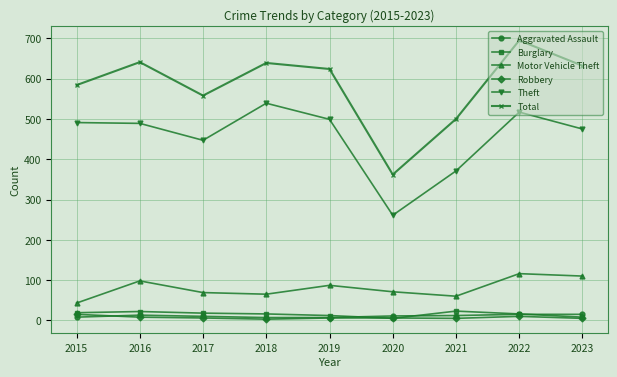

What is the value of the Burglary point at the 8th from the left?

16